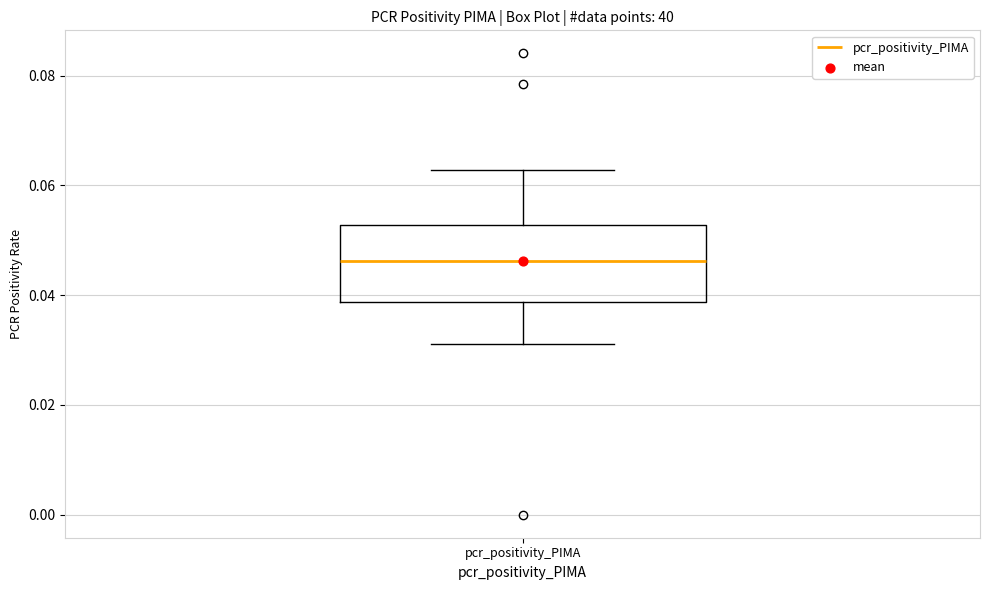

Read this box plot against the y-axis: the position of the median line, the range covered by the box, and the ends of both whiskers. The values are not printed on the chart, so give them approximately, as read against the axis.

median 0.046, box 0.038 to 0.052, whiskers 0.032 to 0.062